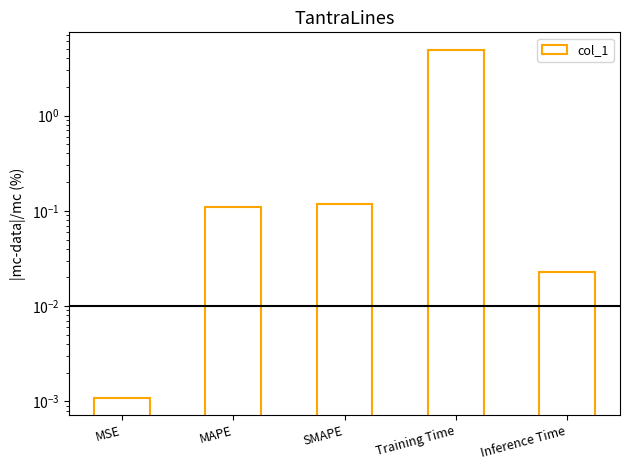

Does the chart contain any negative values?

No